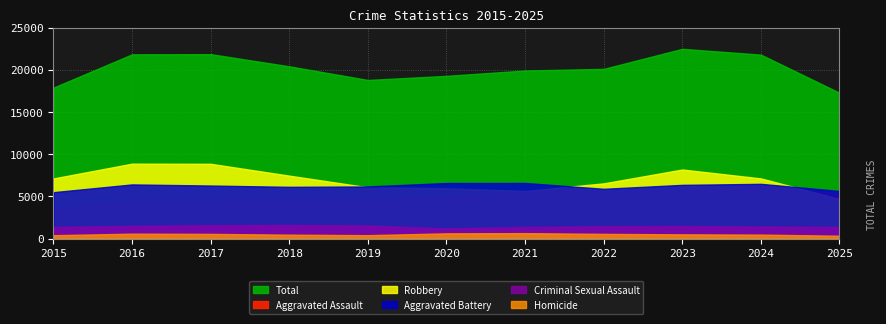

The value of Robbery at 2016 is 15707. True or false?

False